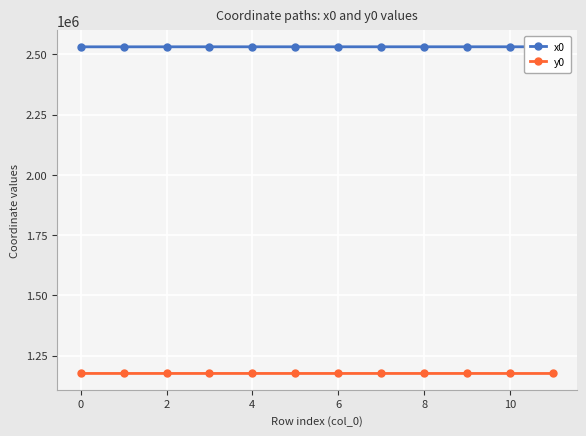

Rank the series by their maximum value, from highest to lowest.

x0, y0